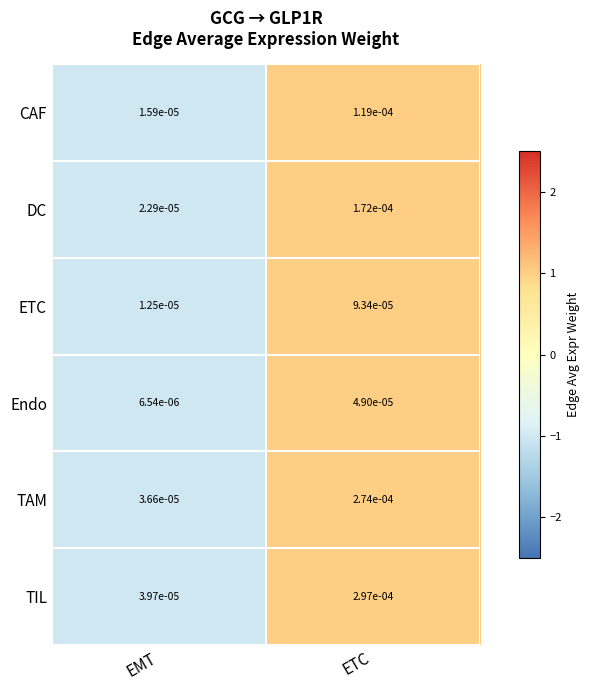

Rank the series at ETC from lowest to highest value.

Endo, ETC, CAF, DC, TAM, TIL